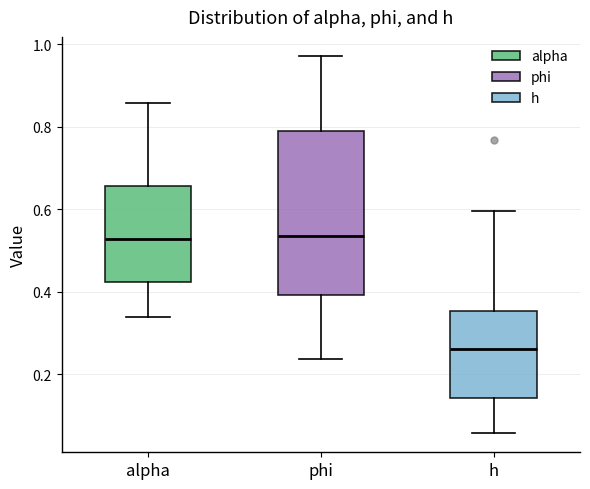

Which box's median line is the lowest?

h